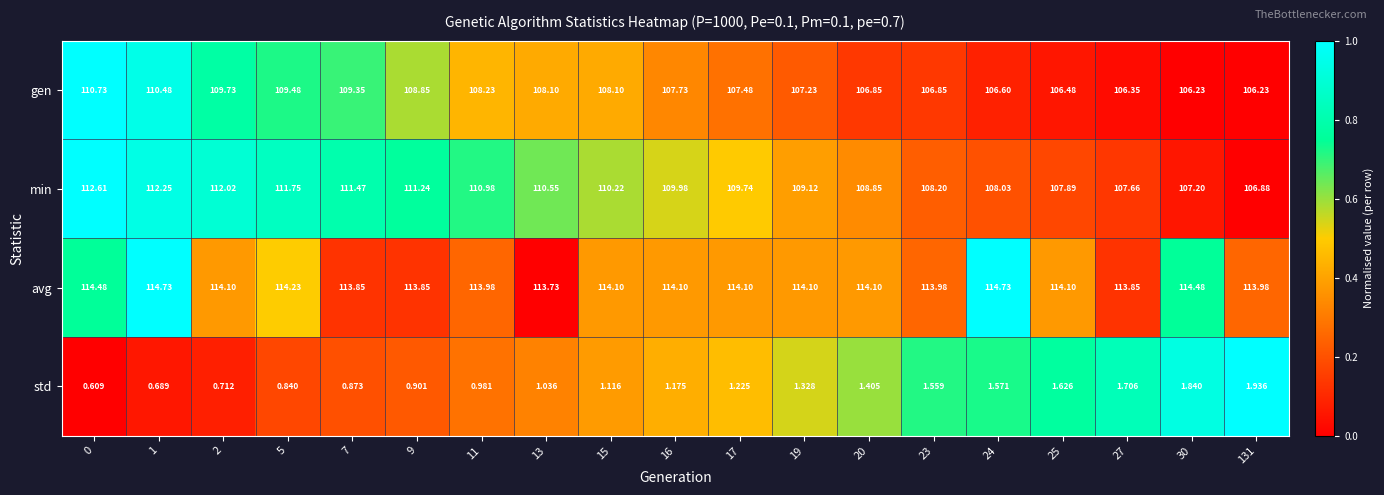

At which category is the sum across all series the highest?

0